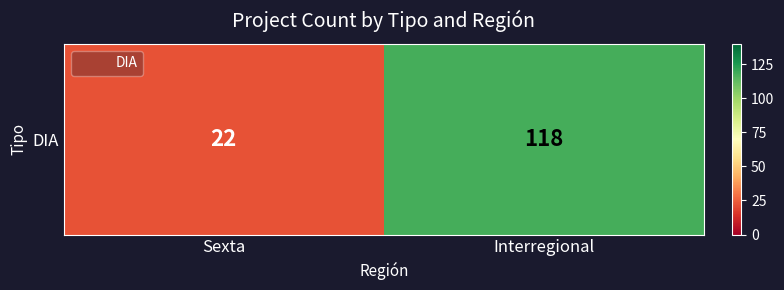

Is it true that the value at Interregional is 118?

True